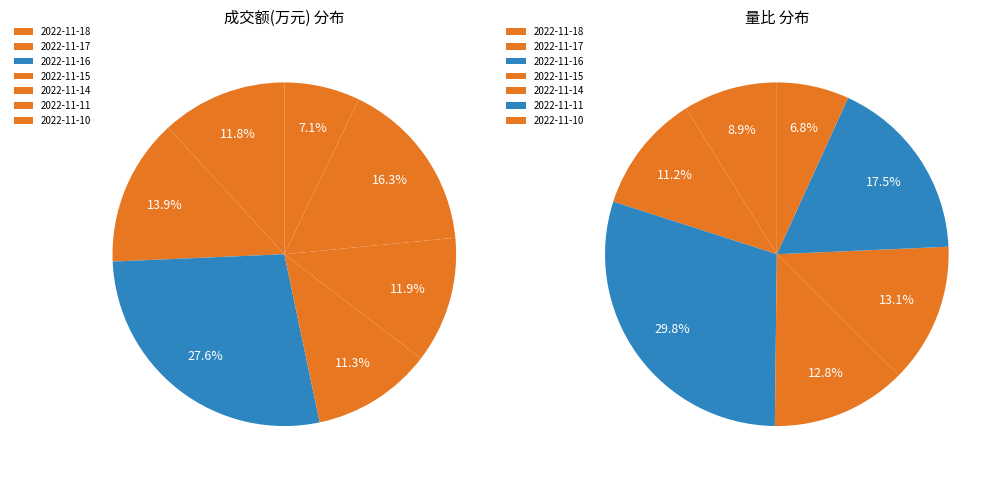

Which category has the smallest portion of the pie?

2022-11-10